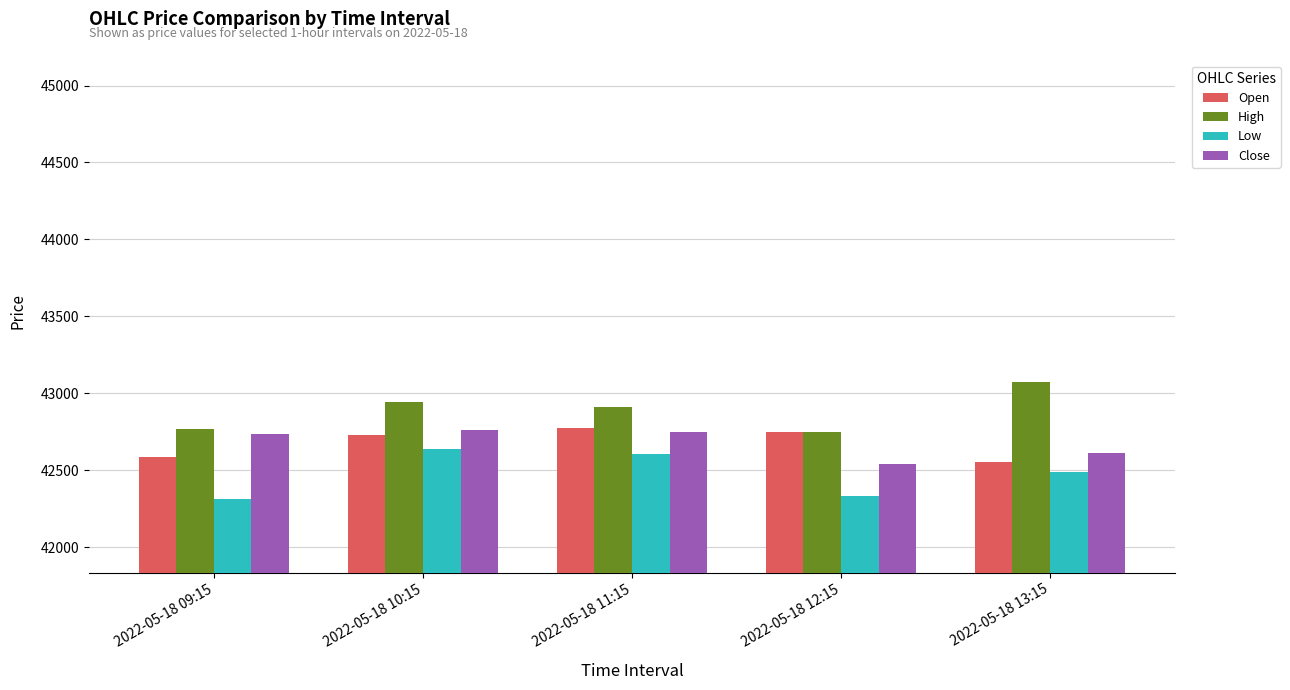

What is the difference between the second highest and minimum values in the Open series?

195.3